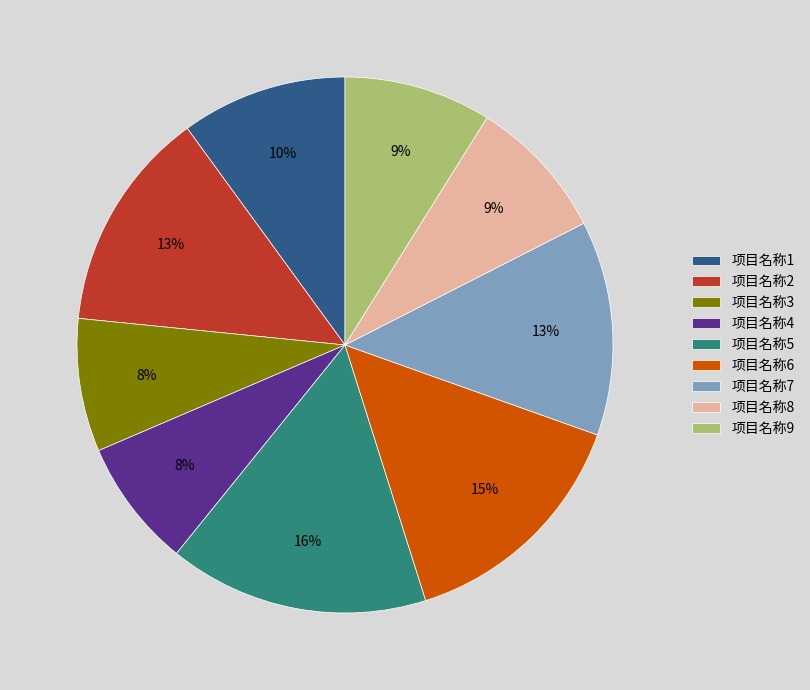

Between 项目名称4 and 项目名称6, which is larger?

项目名称6